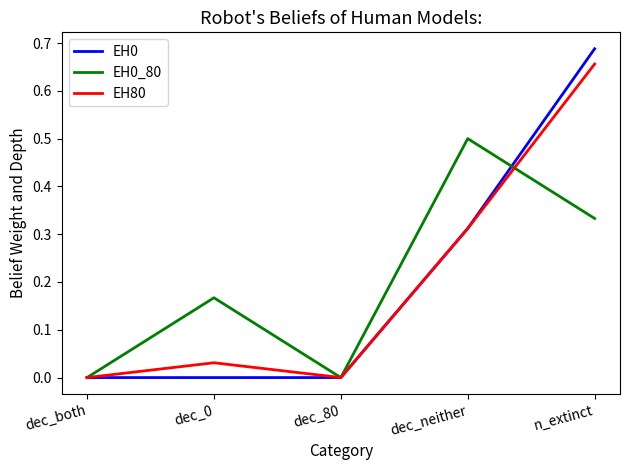

Is the value of EH0 at dec_neither greater than the value of EH0_80 at dec_0?

Yes